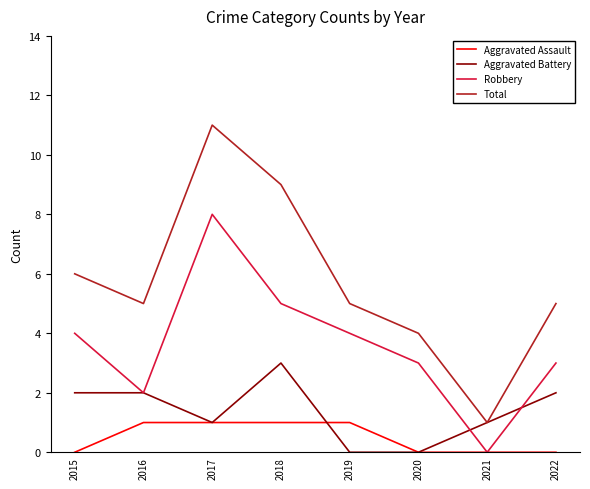

At which label does Total reach its minimum?

2021